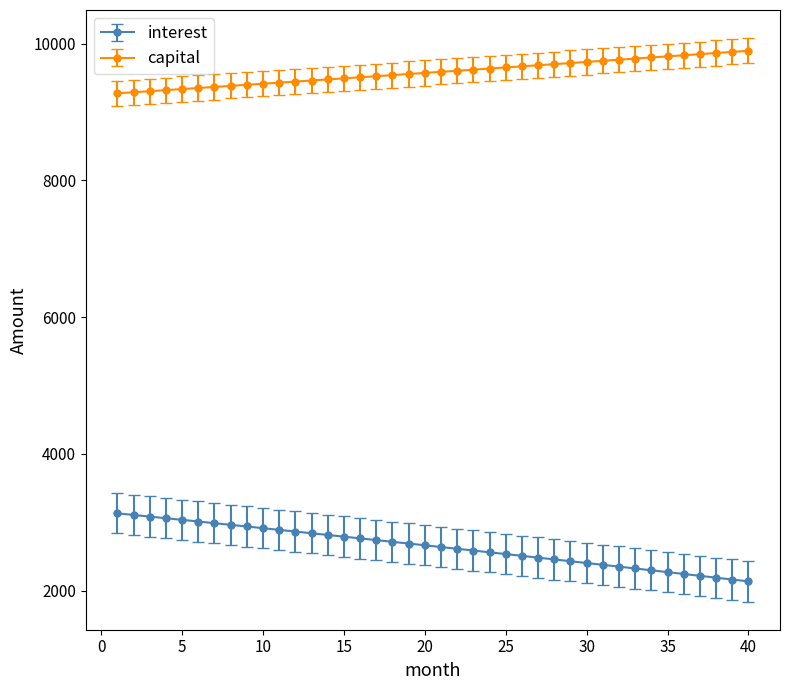

Which series has the largest total across all categories?

capital